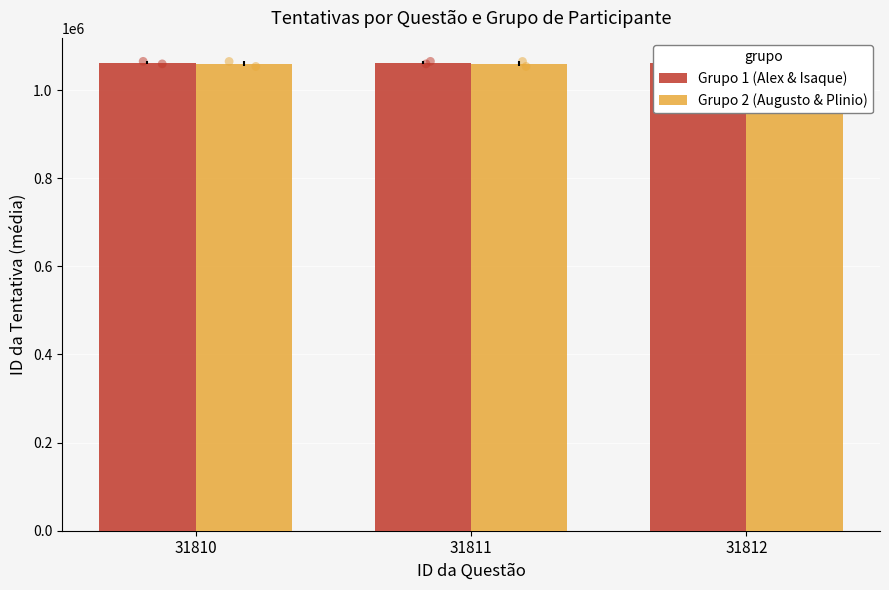

Which series reaches the minimum Y coordinate?

Grupo 2 (Augusto & Plinio)